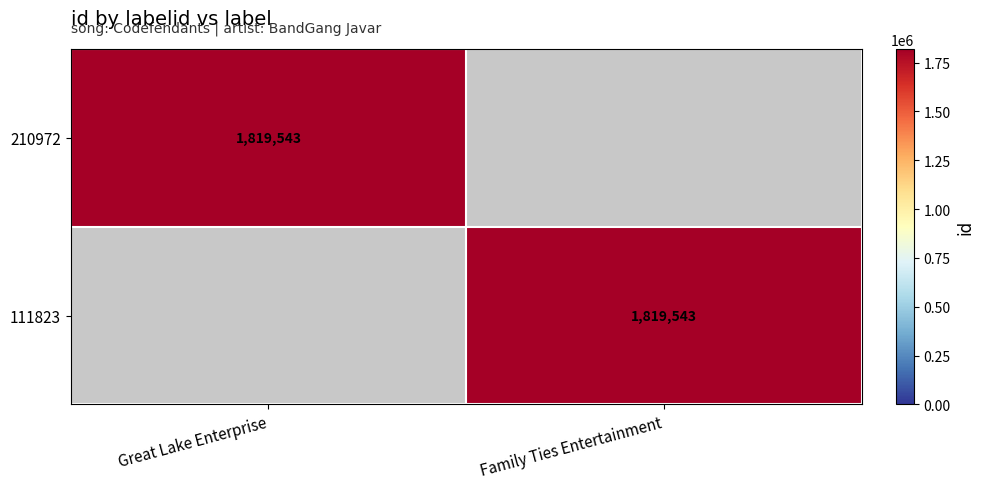

True or false: 111823 has a value of 2460984 at Family Ties Entertainment.

False